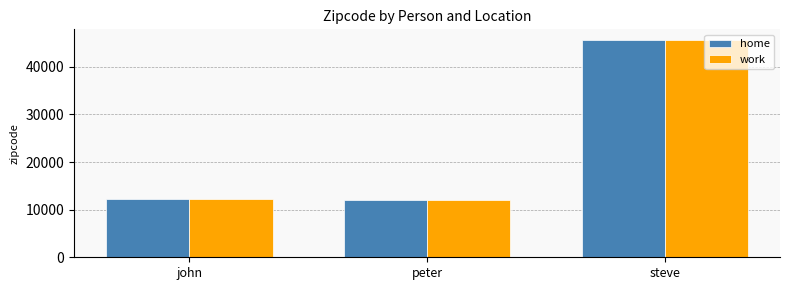

Reading right to left, what are all the values shown in this chart?

home: 45601	12040	12345
work: 45601	12040	12346